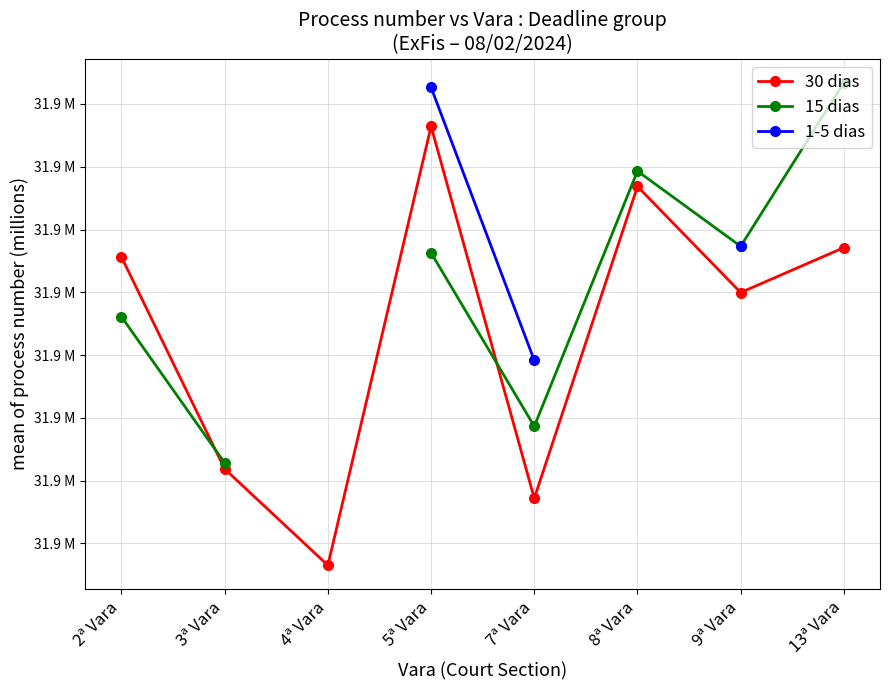

What is the label of the 8th point from the right?

2ª Vara